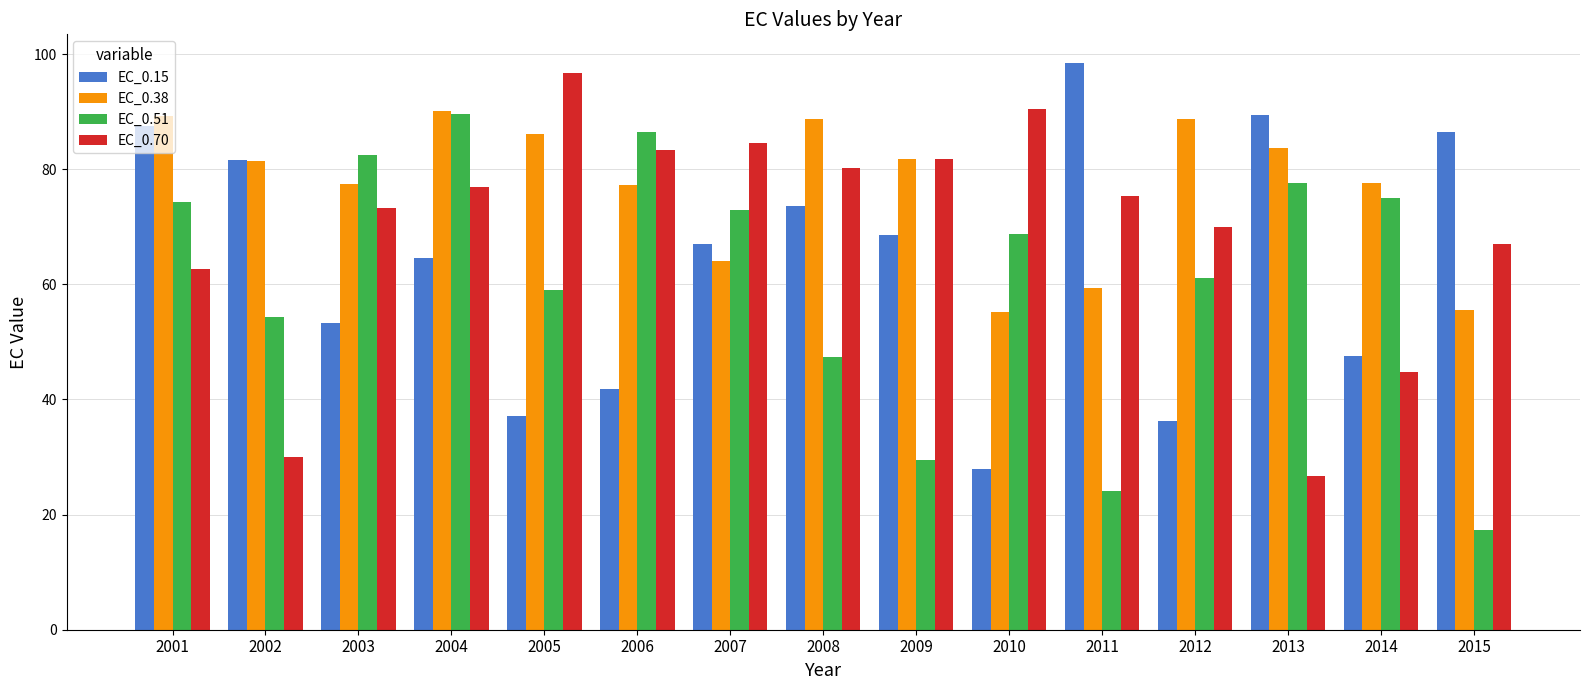

How many values in the EC_0.70 series are below 75?

7